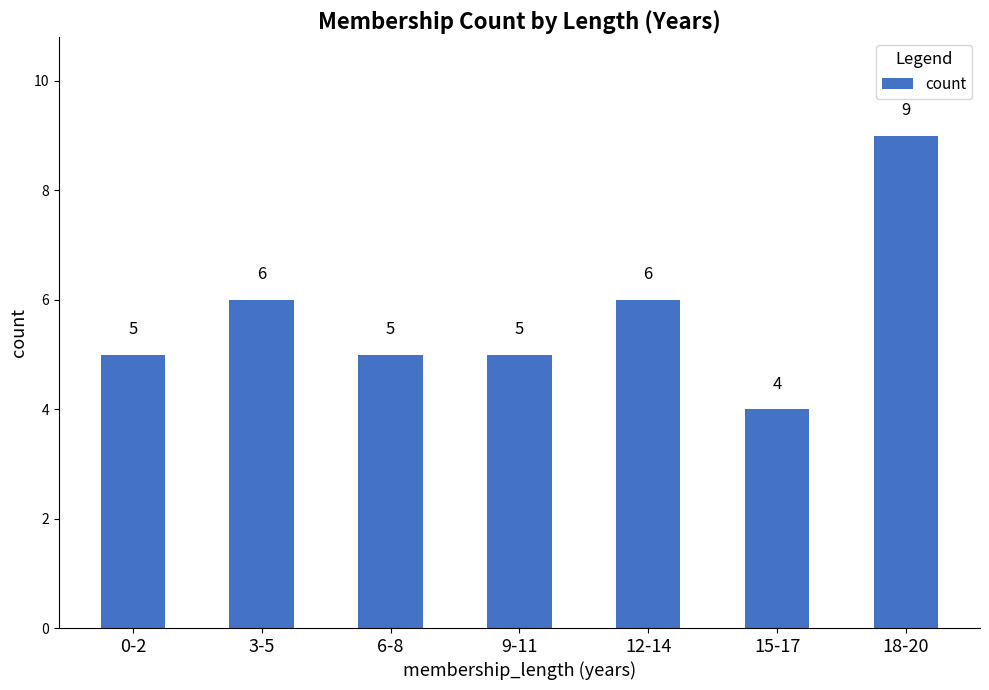

Count the values in the range 5 to 6.

5